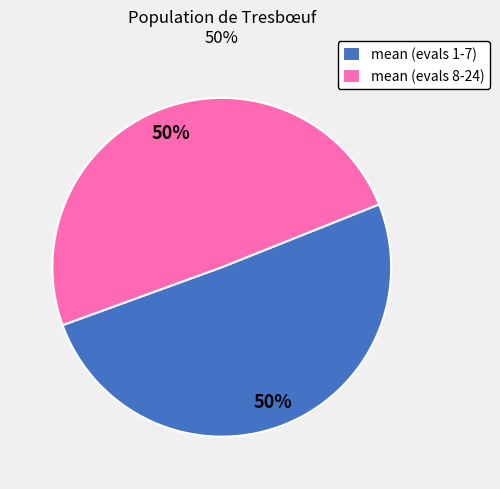

True or false: mean (evals 1-7) accounts for 60% of the total.

False